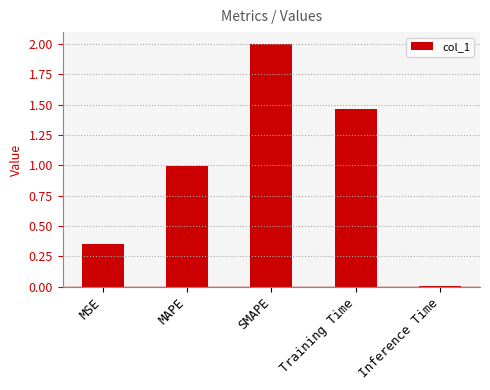

What is the maximum value shown in the chart?

2.0